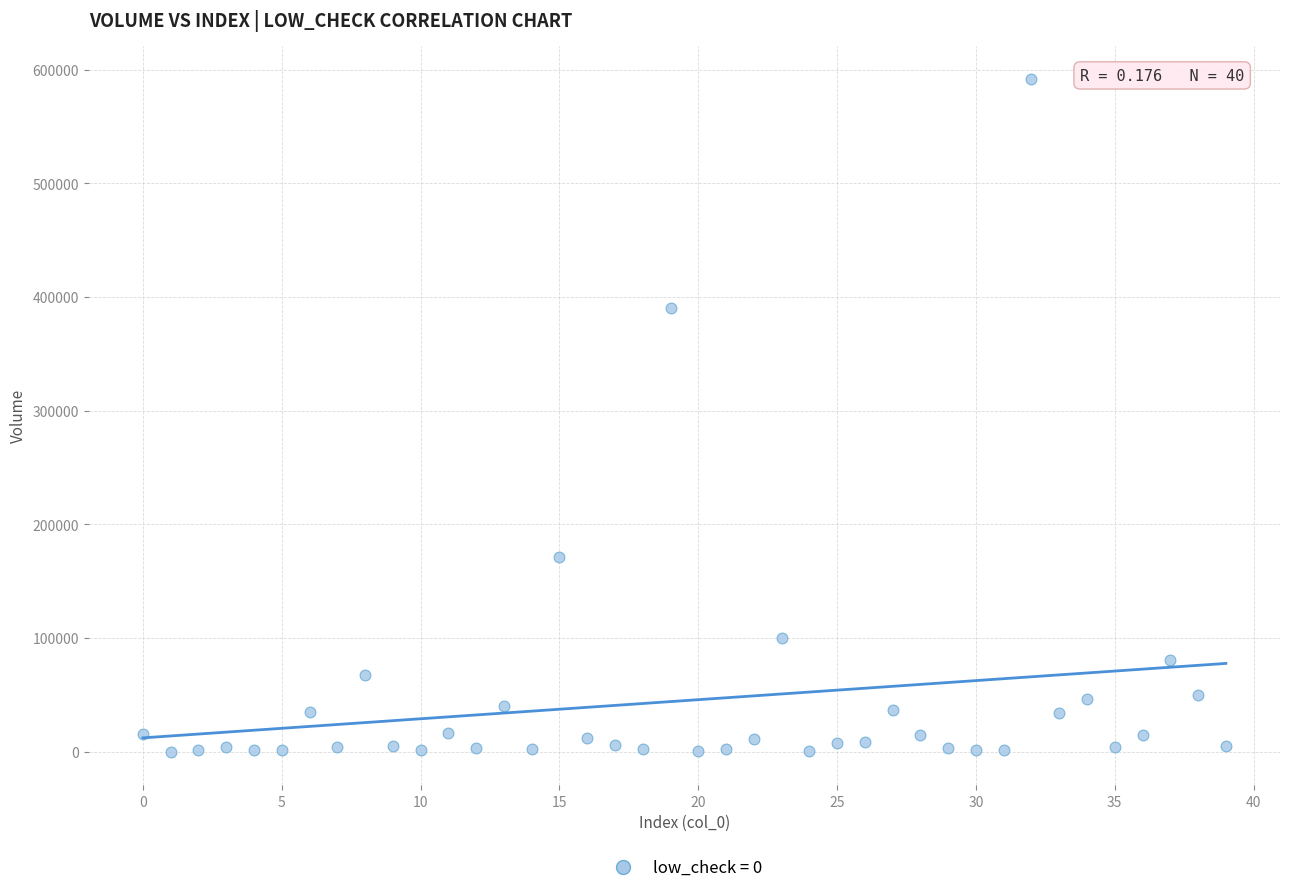

What Y value in the scatter plot is closest to 295788?

390223.5